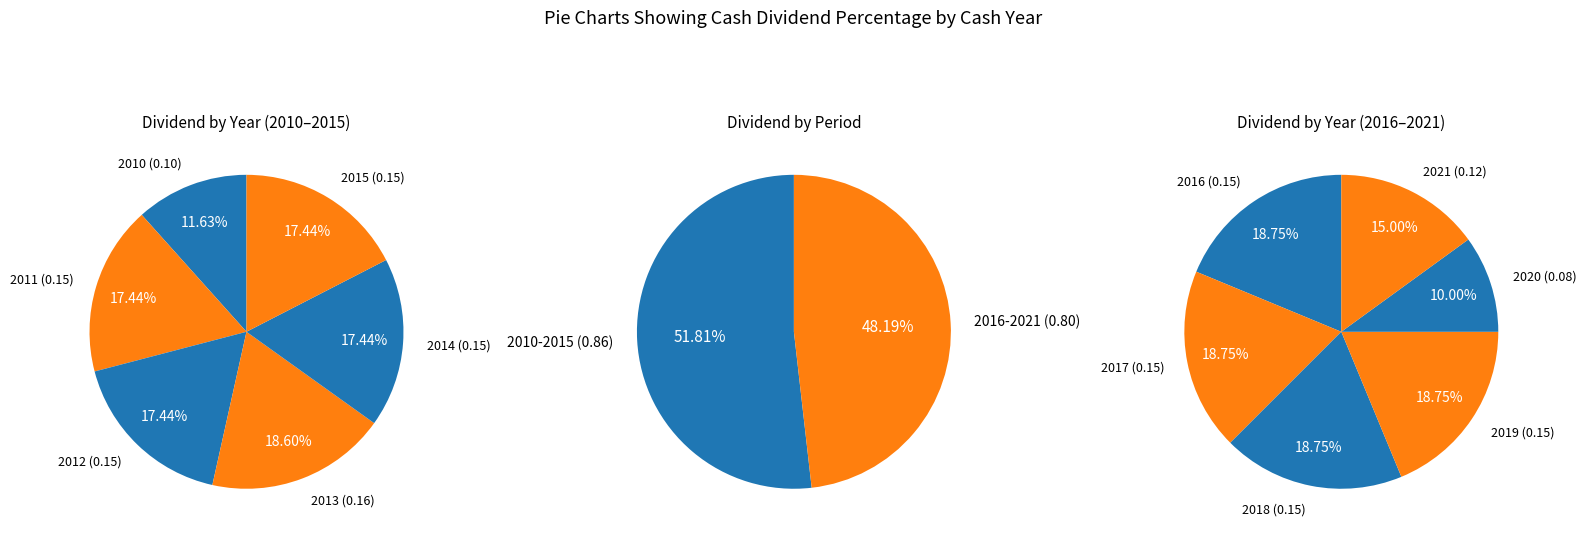

To the nearest percent, what is the difference between the largest and smallest slice percentages?

9%